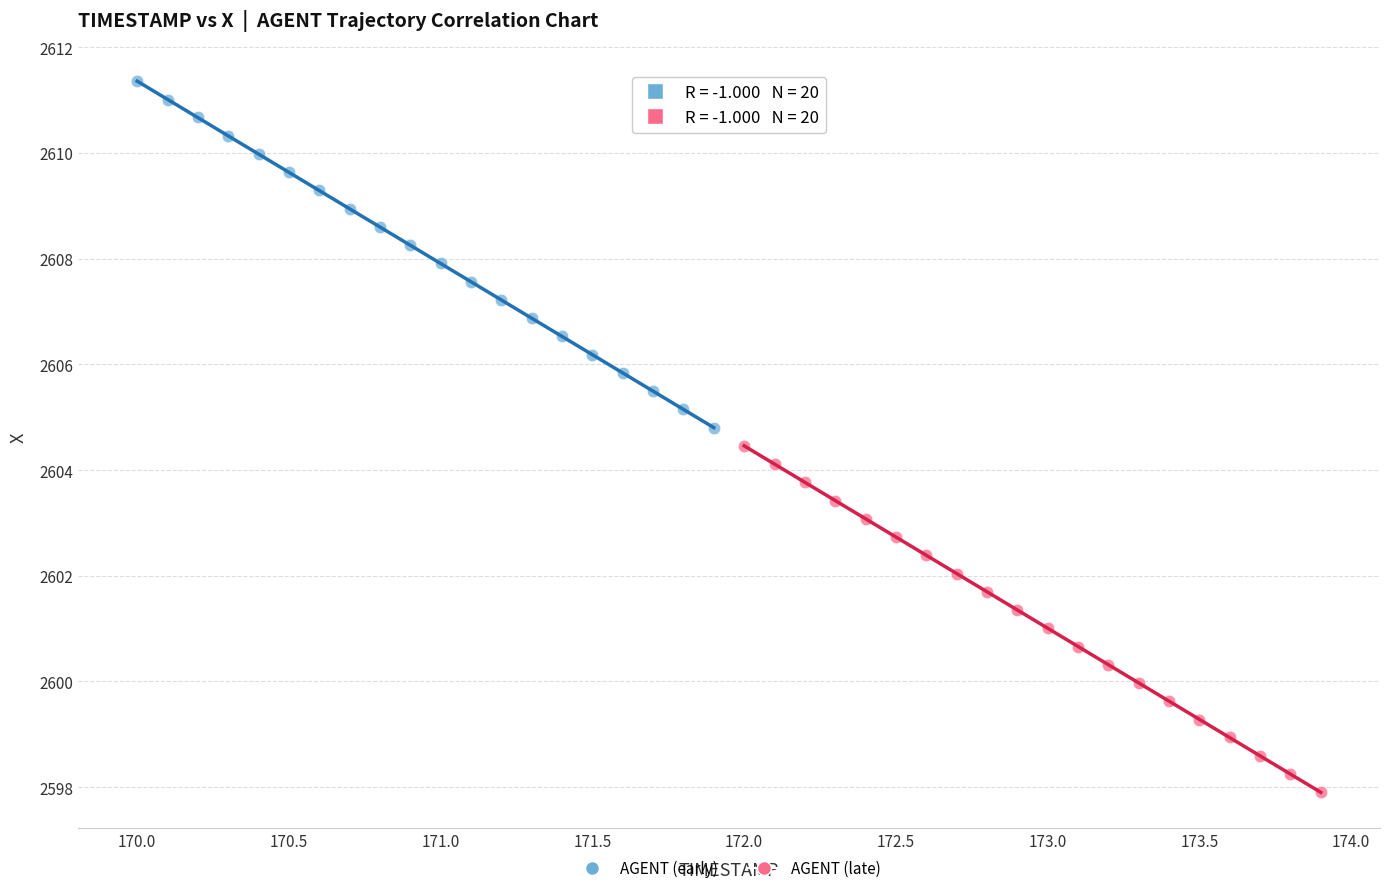

Which series contains the lowest Y value?

AGENT (late)